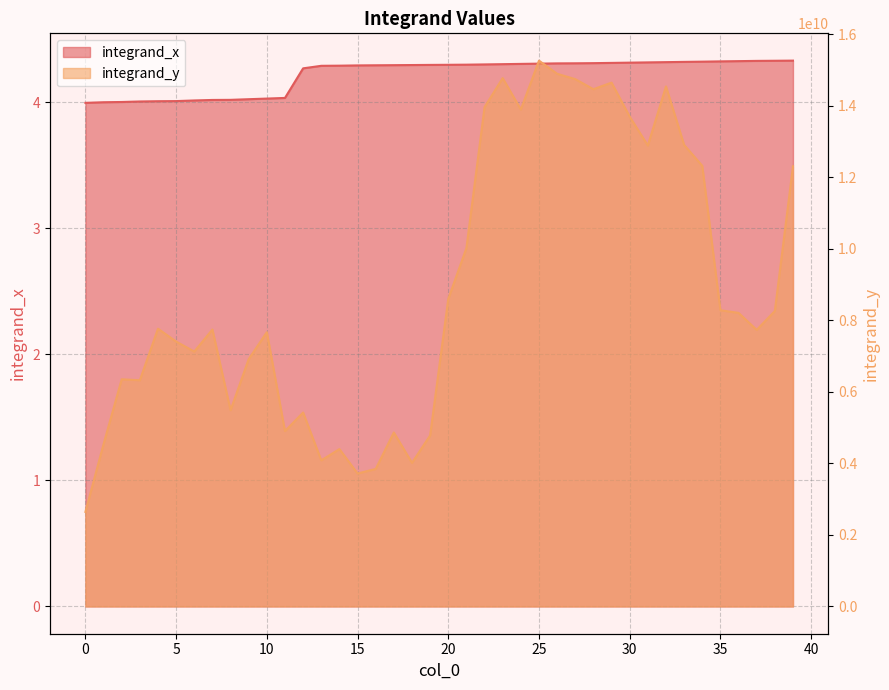

The value of integrand_x at 30 is 2.1. True or false?

False